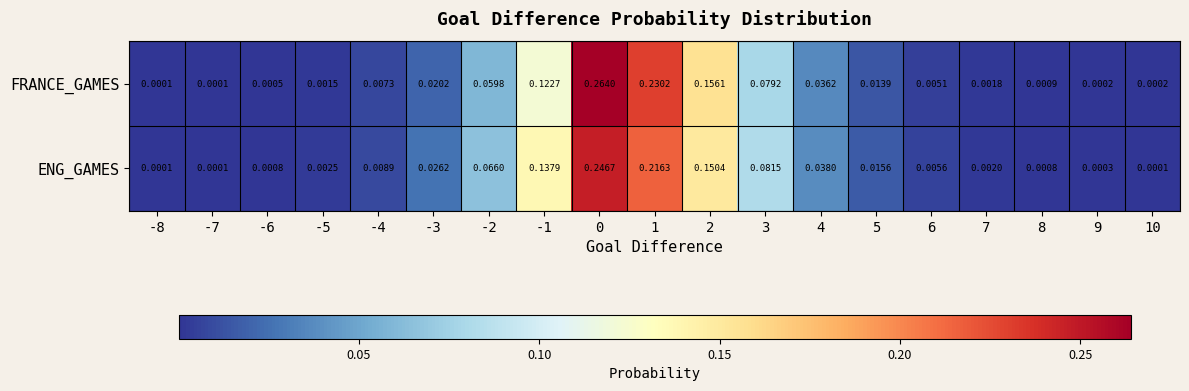

Which series has the largest range (max minus min)?

FRANCE_GAMES